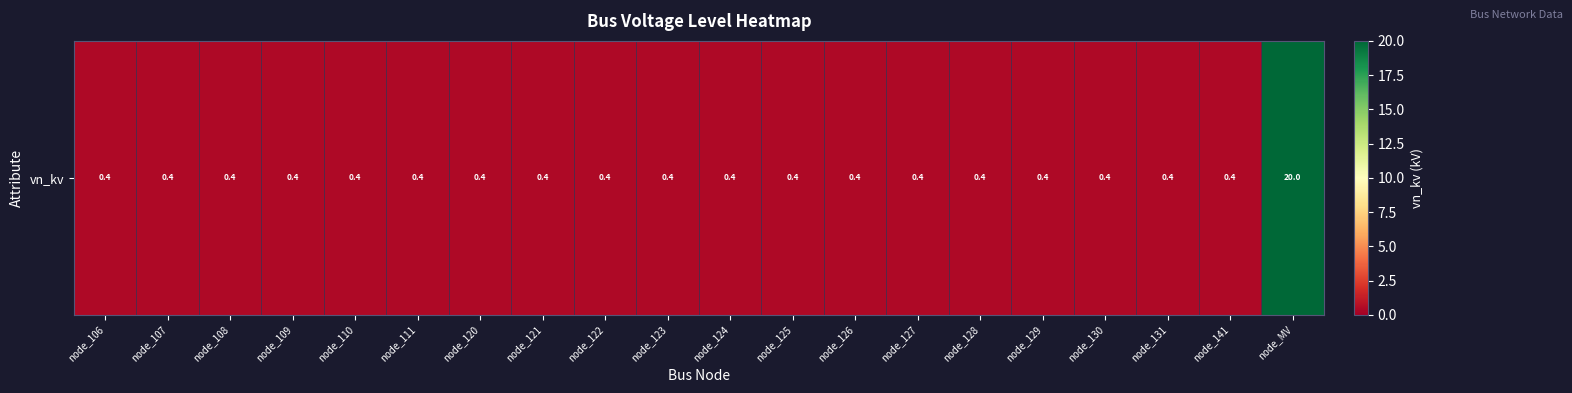

What is the smallest value displayed?

0.4